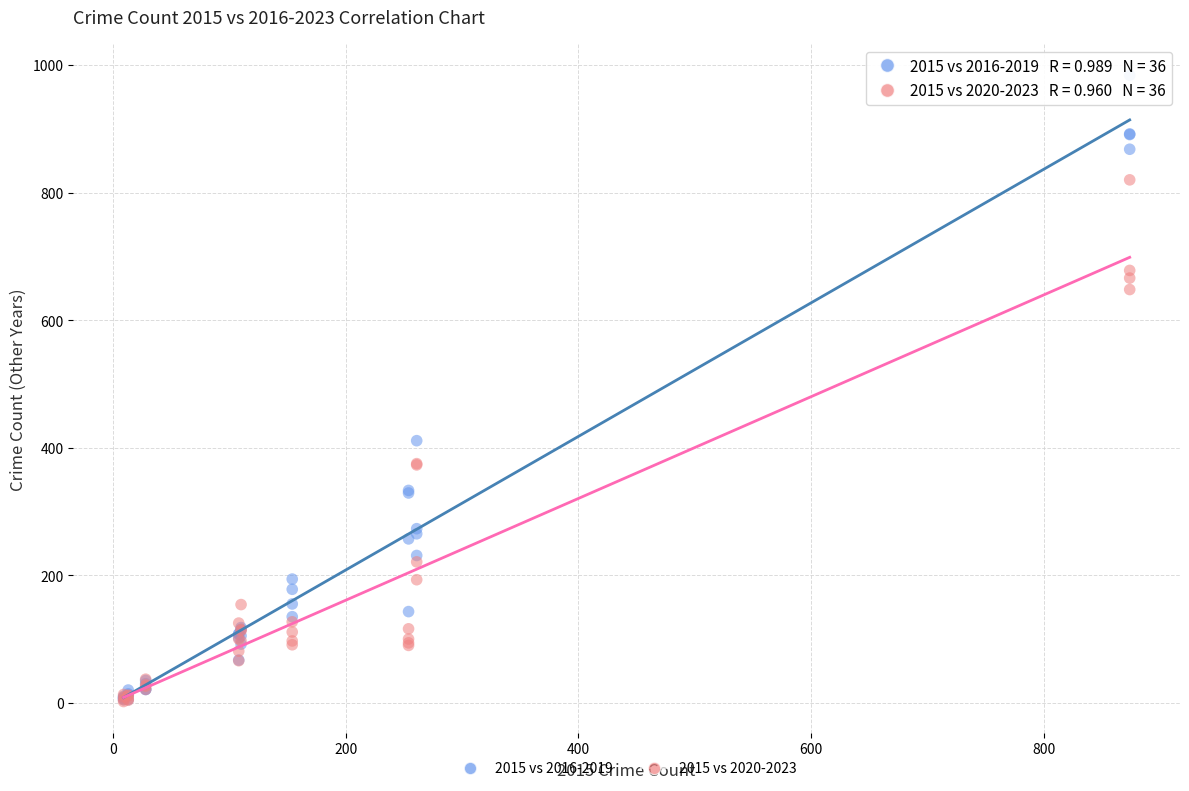

Which series has the widest spread of Y values?

2015 vs 2016-2019